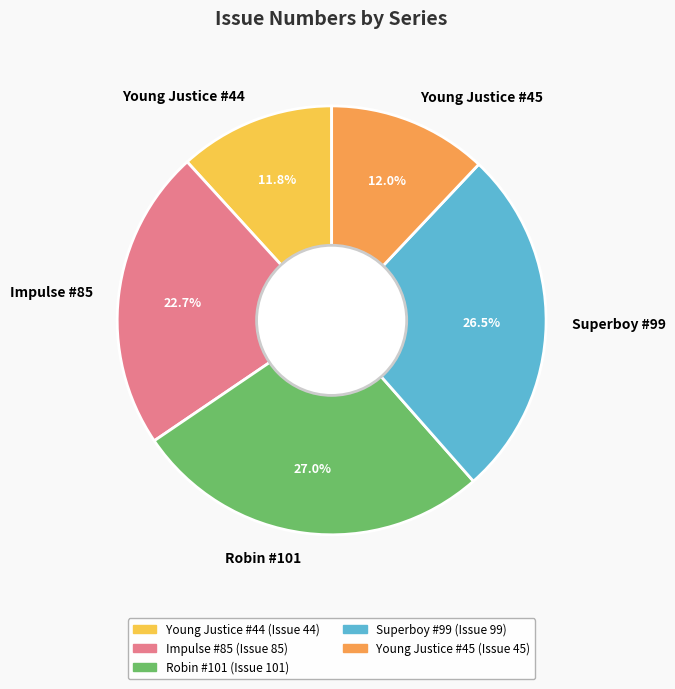

To the nearest percent, what portion does Young Justice #44 represent?

12%